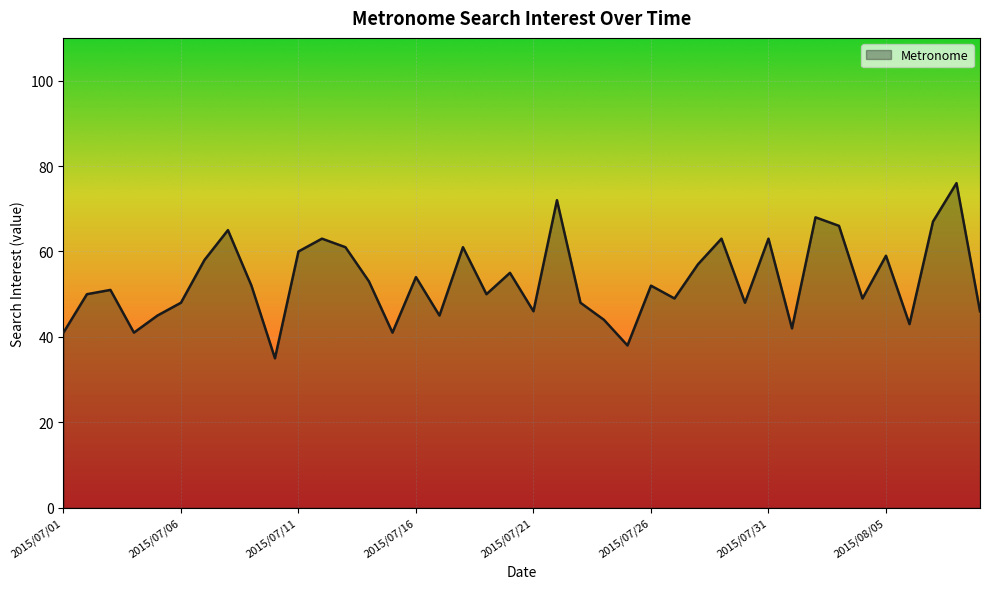

What is the difference between the maximum and minimum values?

41